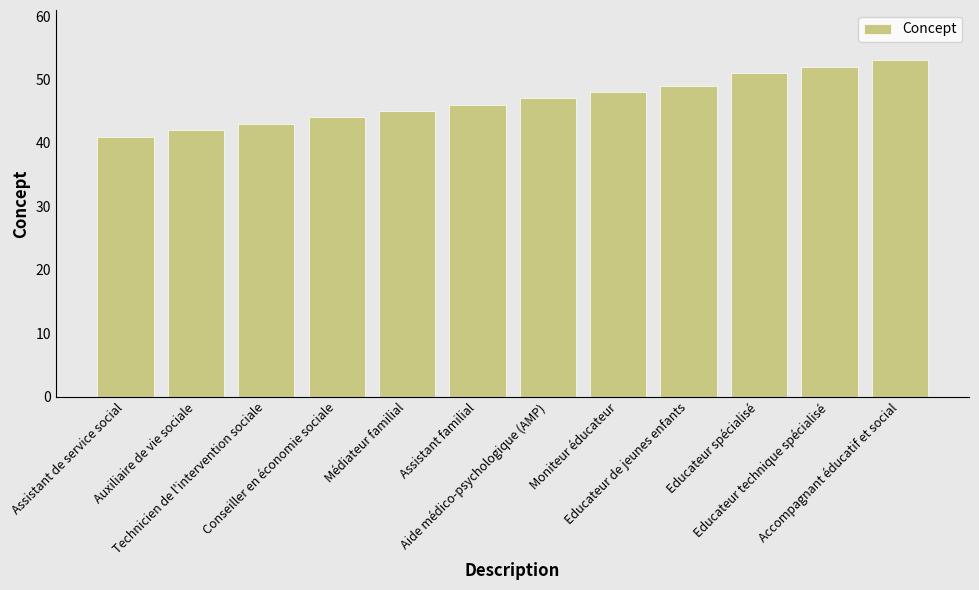

Does the chart contain any negative values?

No